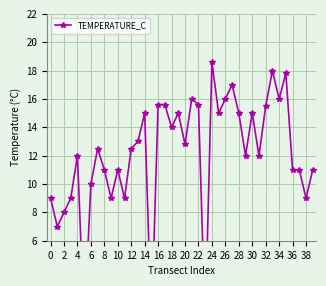

True or false: the data has more than 2 interior local peaks.

True